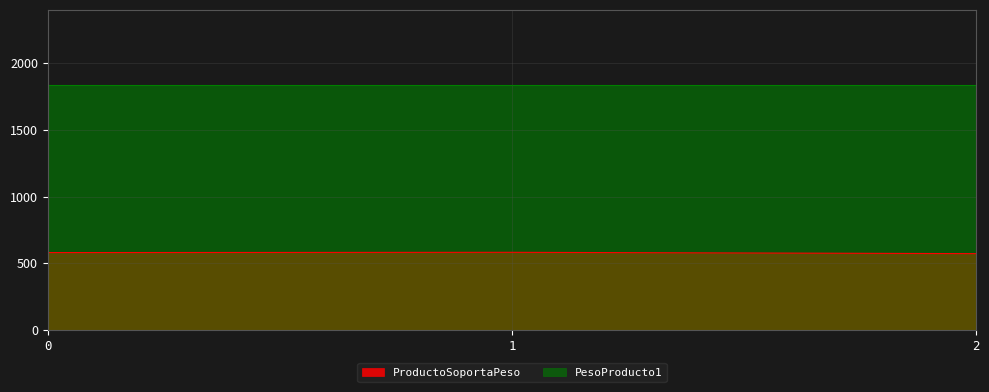

What is the minimum value shown in the chart?

572